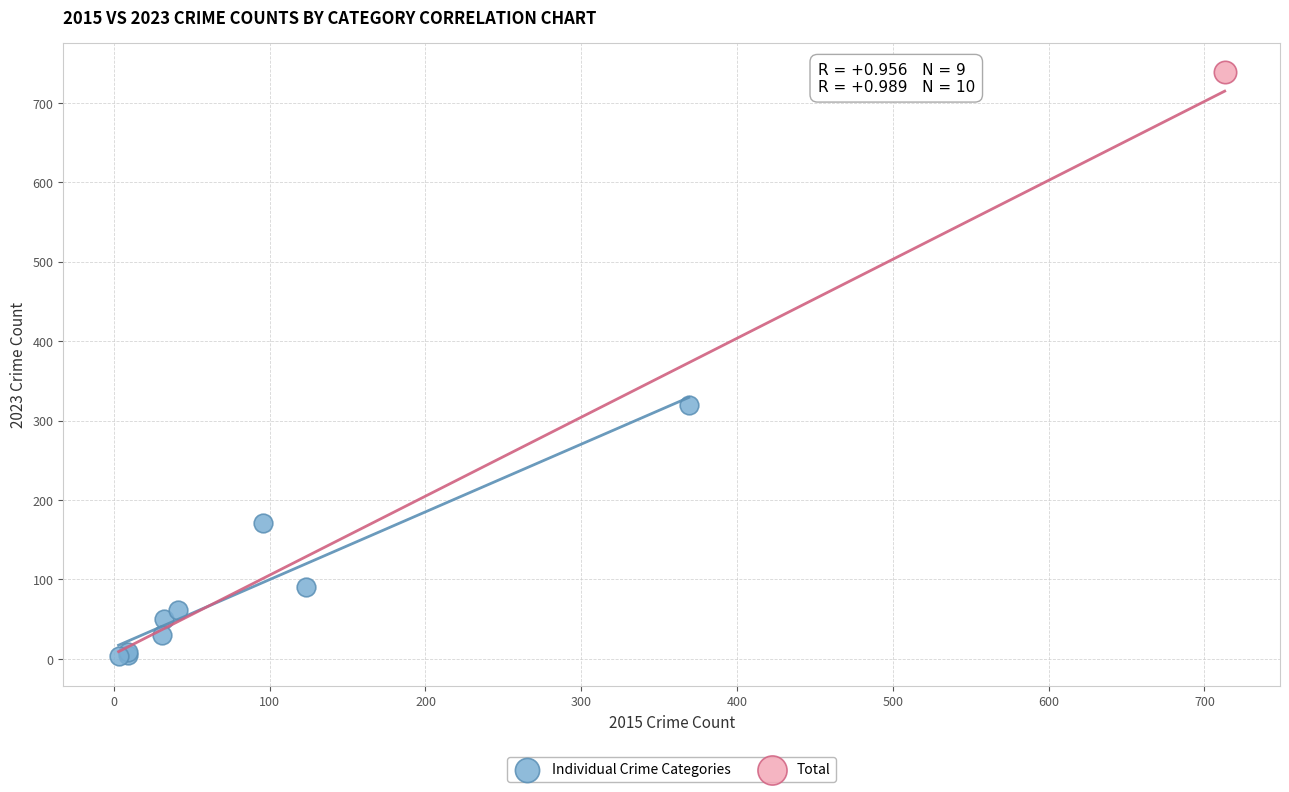

What are all the series names shown in the legend?

Individual Crime Categories, Total